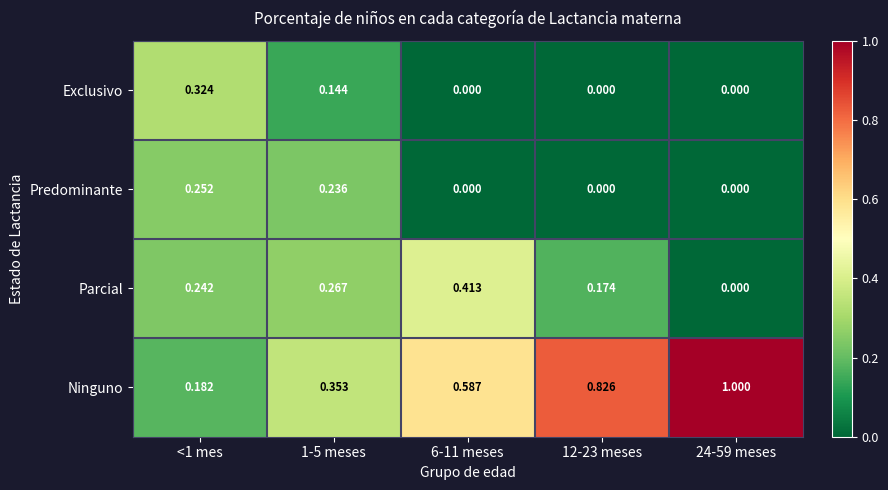

Which series has the largest range (max minus min)?

Ninguno